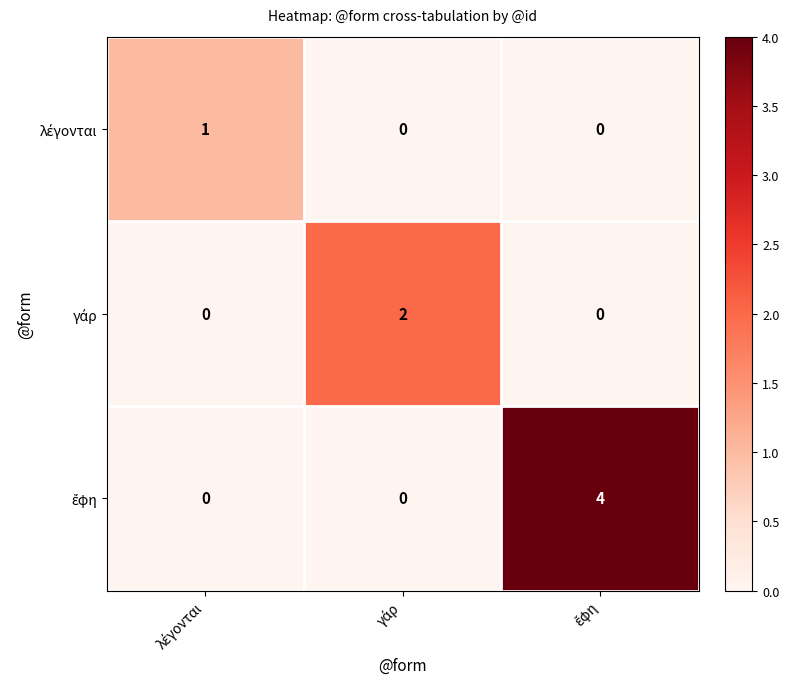

How many series are shown in this chart?

3